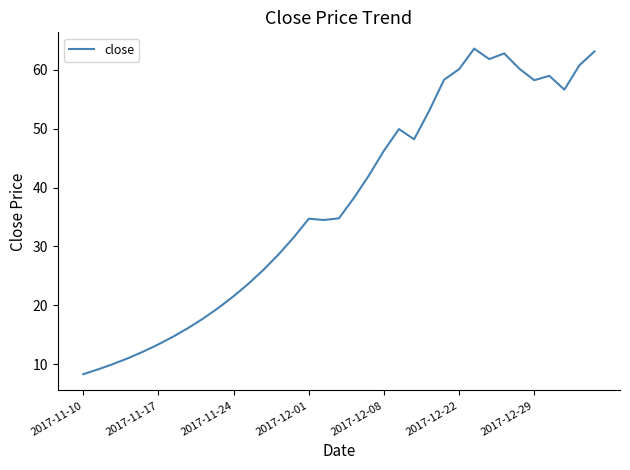

What is the difference between the maximum and minimum values?

55.3